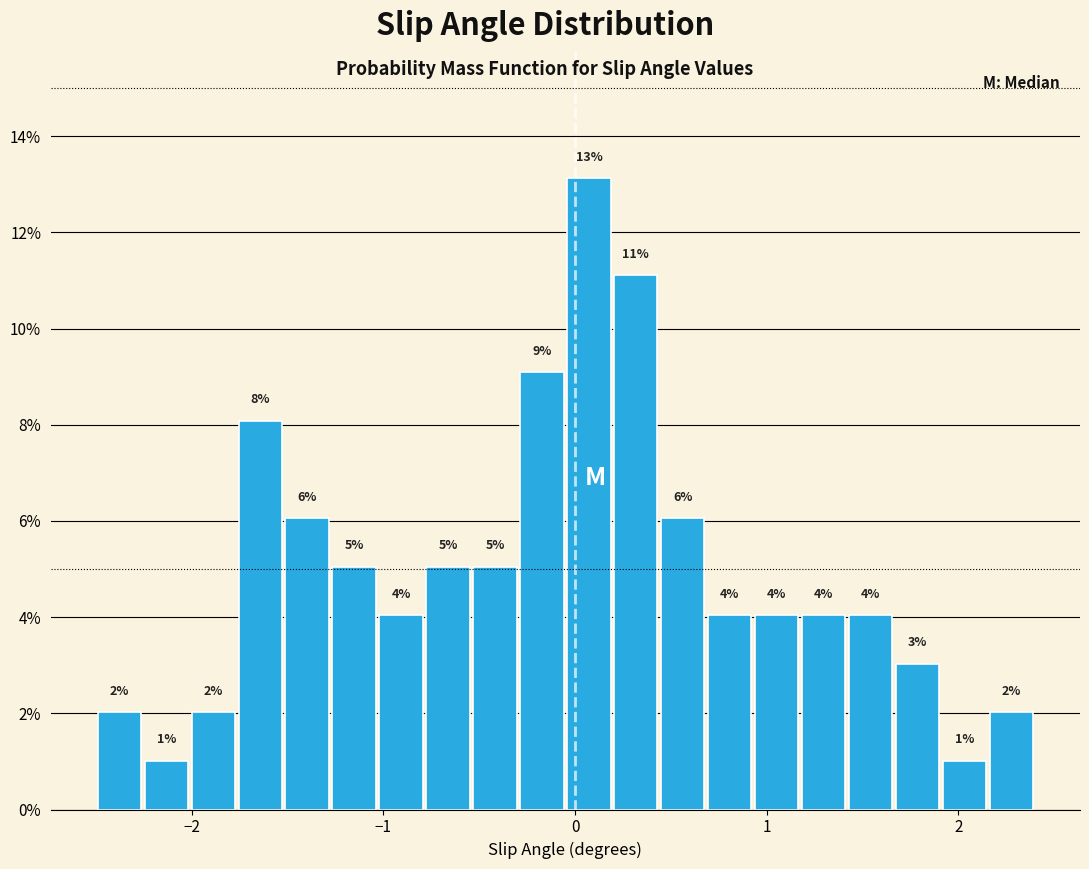

Around what value on the x-axis is the tallest bar? Give the approximate position of its centre, as read against the axis.

0.1